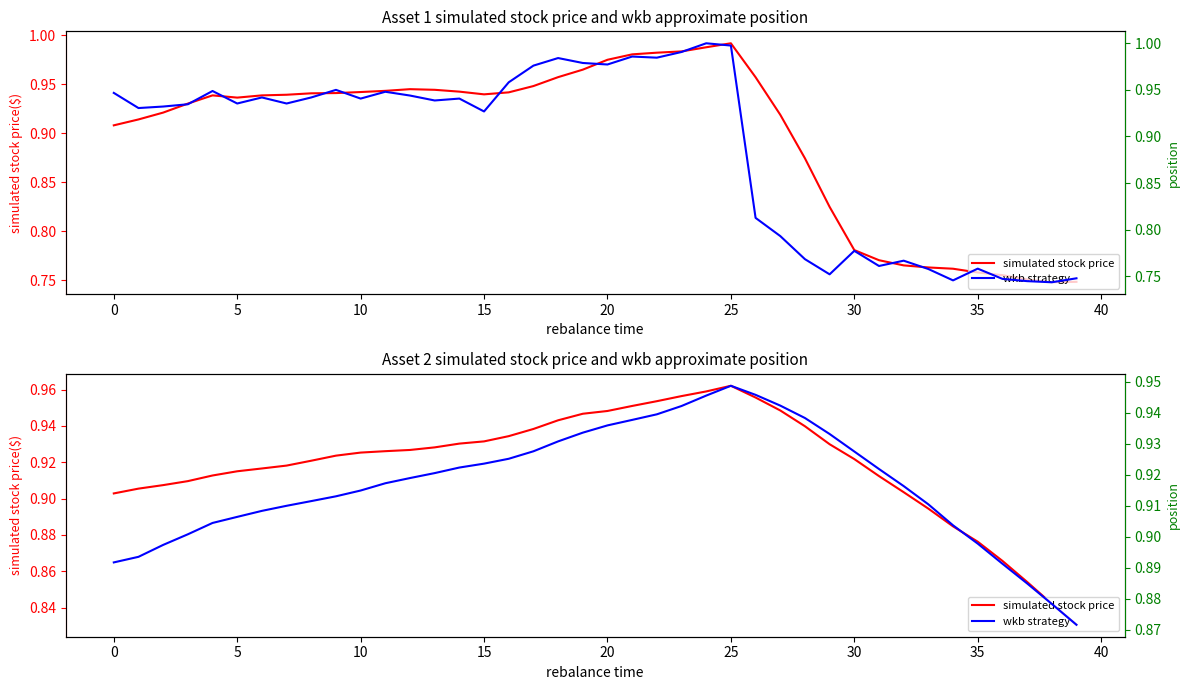

How many intersections are there between col_5 (wkb strategy) and col_3 (simulated stock price)?

3